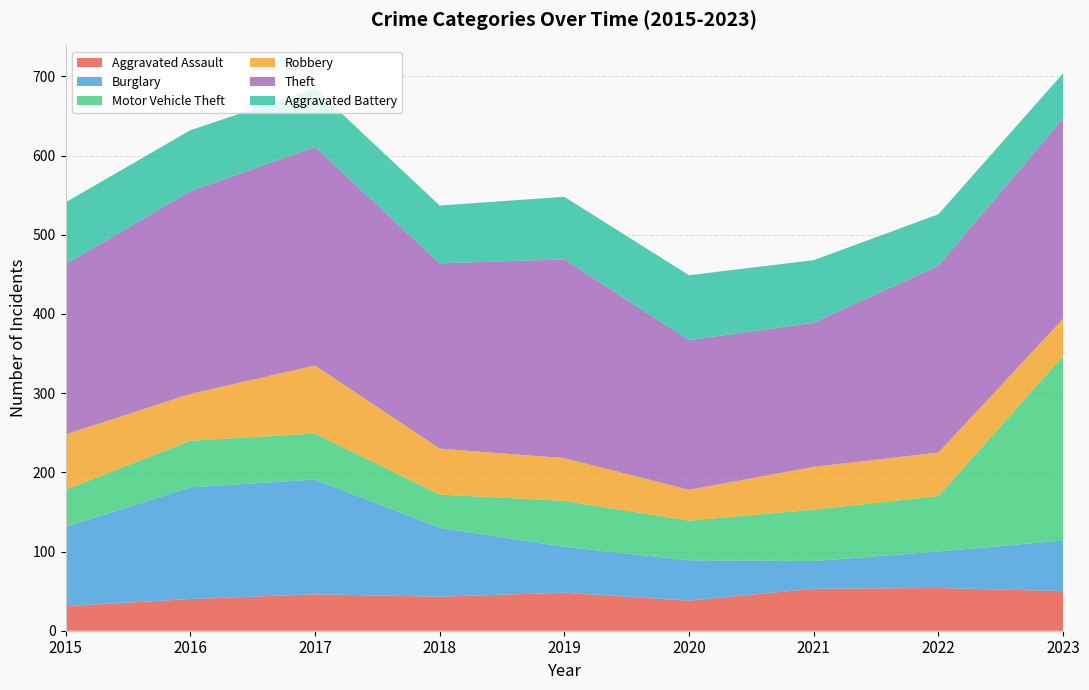

Reading right to left, list all the values displayed in this chart.

Aggravated Assault: 2023=50	2022=54	2021=53	2020=38	2019=48	2018=43	2017=46	2016=40	2015=31
Burglary: 2023=64	2022=46	2021=35	2020=51	2019=58	2018=87	2017=145	2016=141	2015=100
Motor Vehicle Theft: 2023=233	2022=70	2021=65	2020=50	2019=58	2018=42	2017=58	2016=59	2015=47
Robbery: 2023=47	2022=55	2021=54	2020=39	2019=54	2018=58	2017=86	2016=59	2015=70
Theft: 2023=253	2022=236	2021=182	2020=189	2019=251	2018=234	2017=276	2016=256	2015=215
Aggravated Battery: 2023=57	2022=65	2021=79	2020=82	2019=79	2018=73	2017=74	2016=77	2015=78